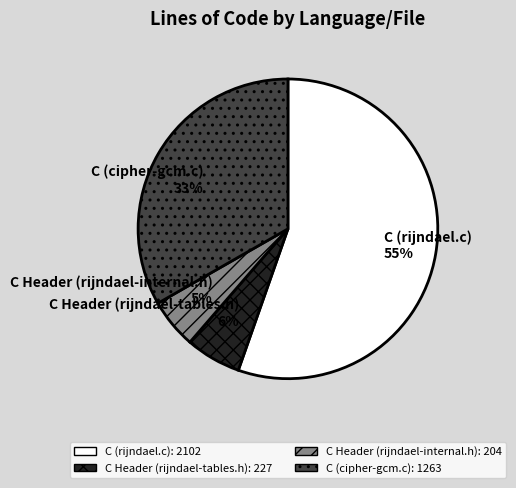

How many segments does this pie chart have?

4